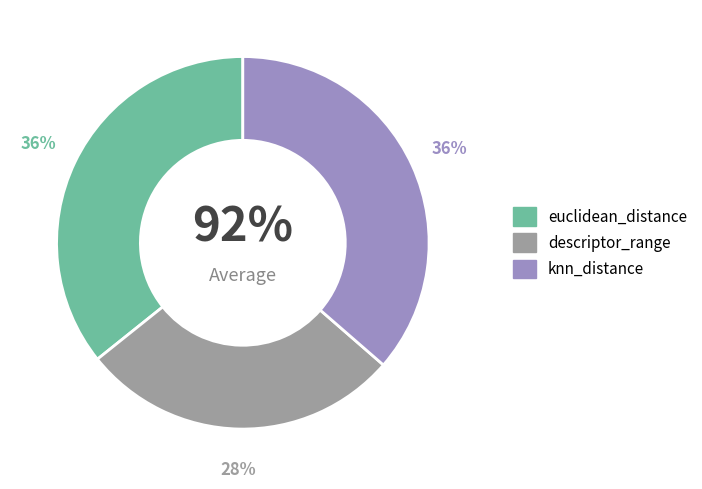

What percentage is the euclidean_distance slice, to the nearest percent?

36%